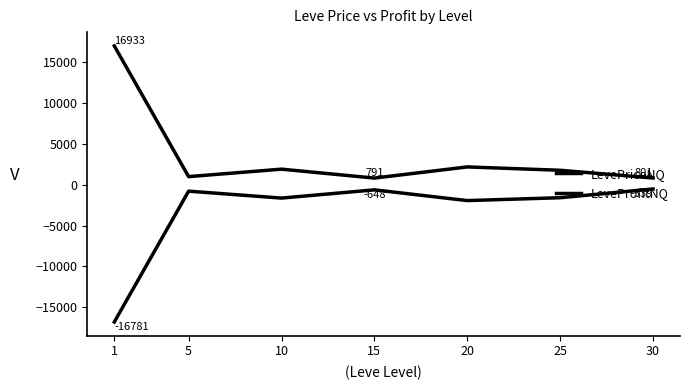

What is the difference between the maximum and second lowest values in the LevePriceNQ series?

16131.7